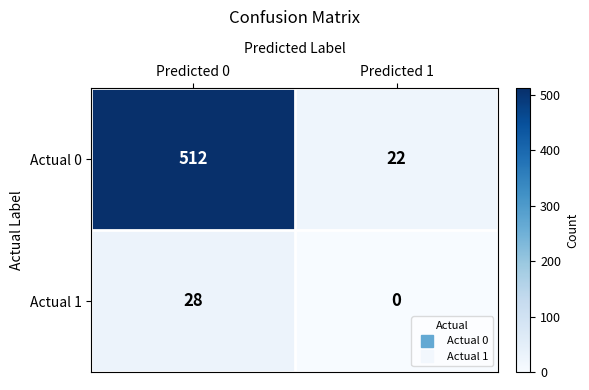

Reading left to right, list all the values displayed in this chart.

Actual 0: 512	22
Actual 1: 28	0